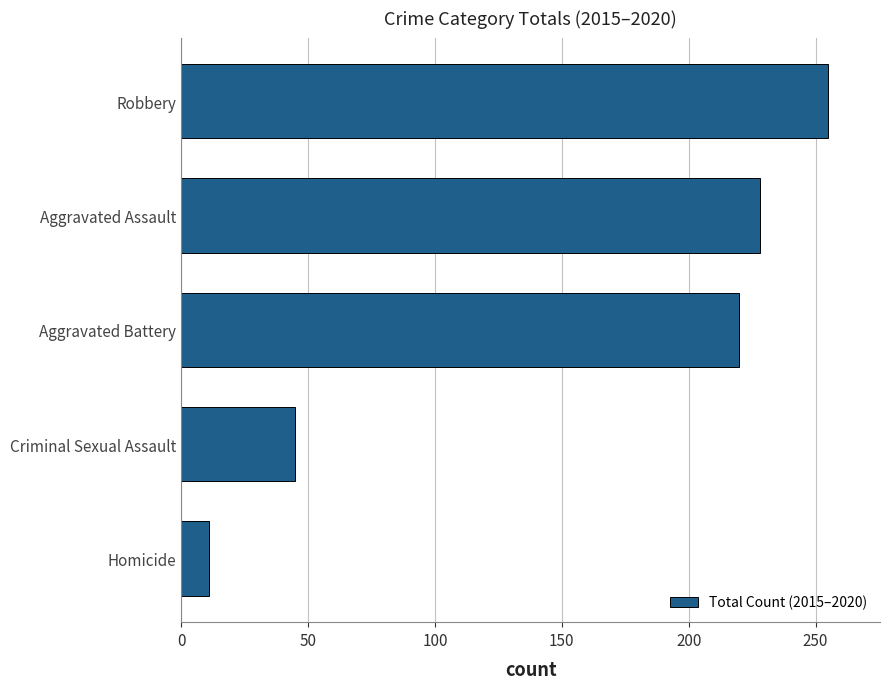

Reading bottom to top, list all the values displayed in this chart.

11	45	220	228	255